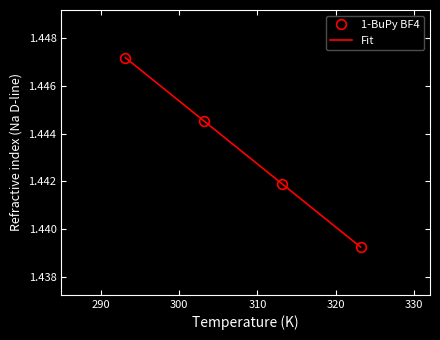

Count the number of categories in the chart.

4